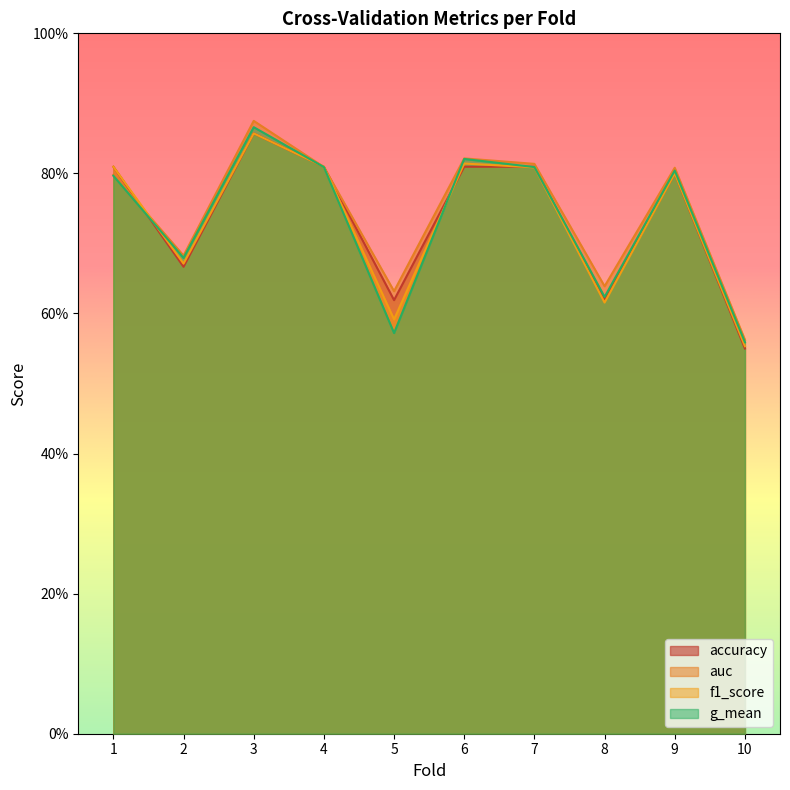

True or false: auc has a value of 0.8 at 9.

True